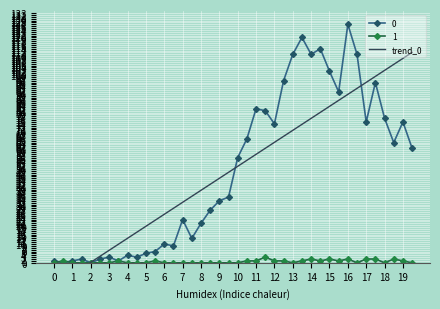

The 0 series shows 114 at 17. True or false?

False